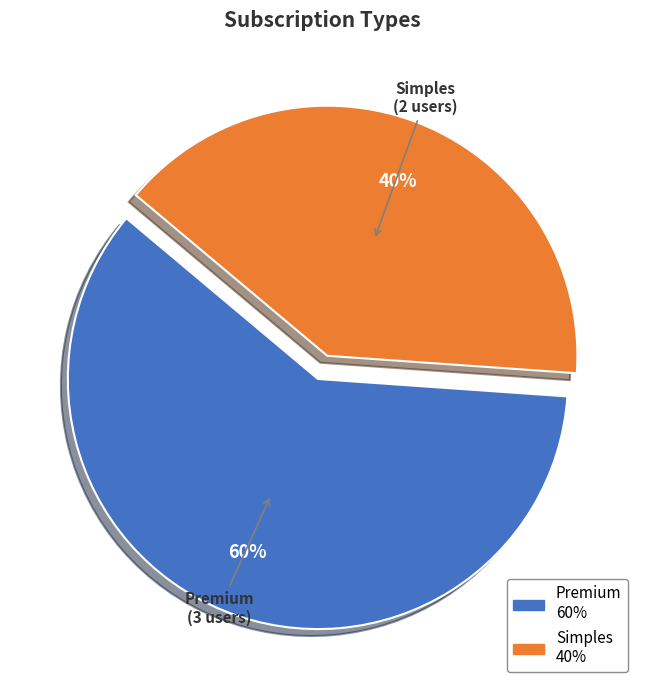

Is it true that Premium is 60% of the pie?

True